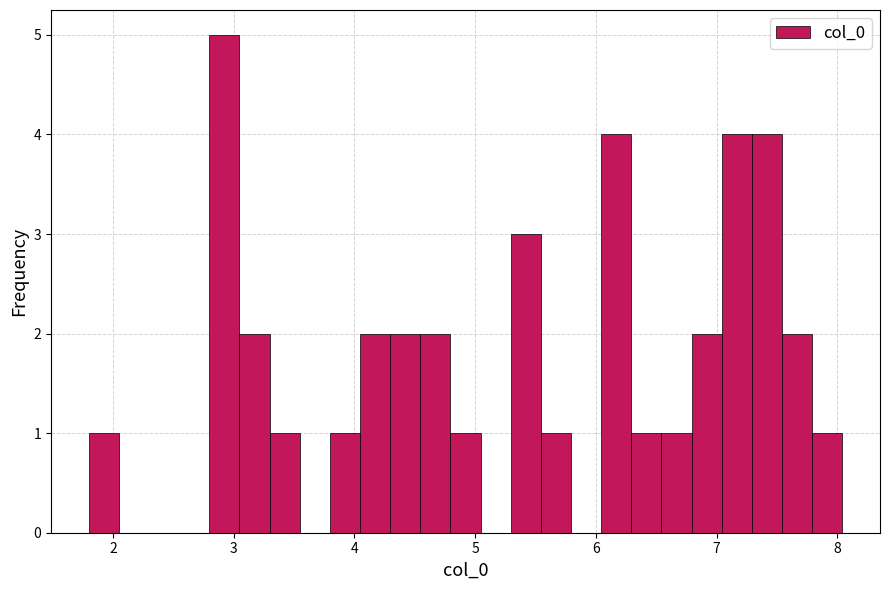

Read against the x-axis, roughly where is the centre of the tallest bar?

2.9